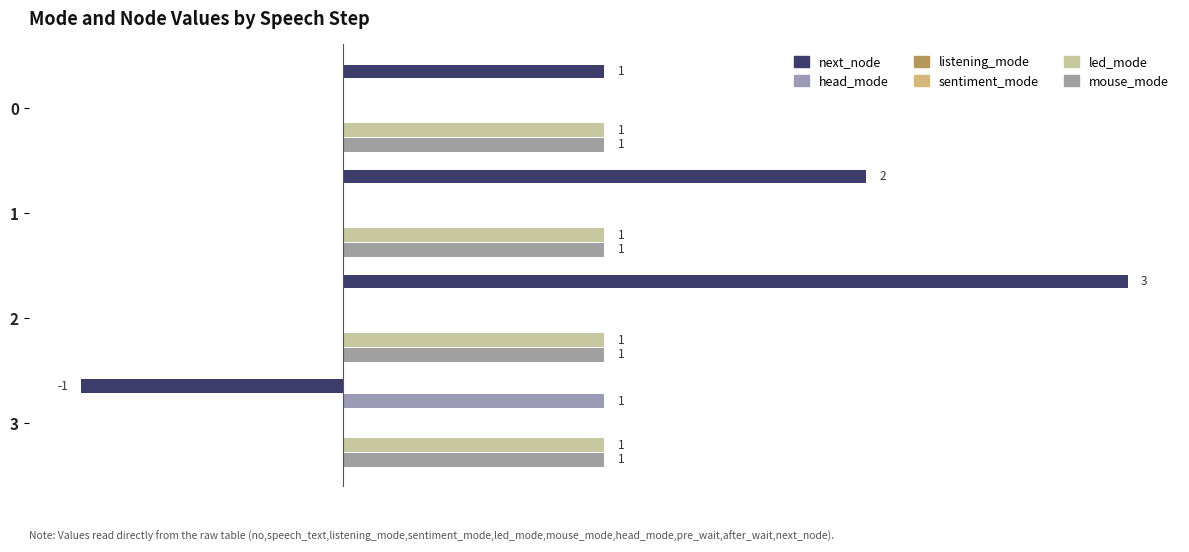

What is the maximum value shown in the chart?

3.0